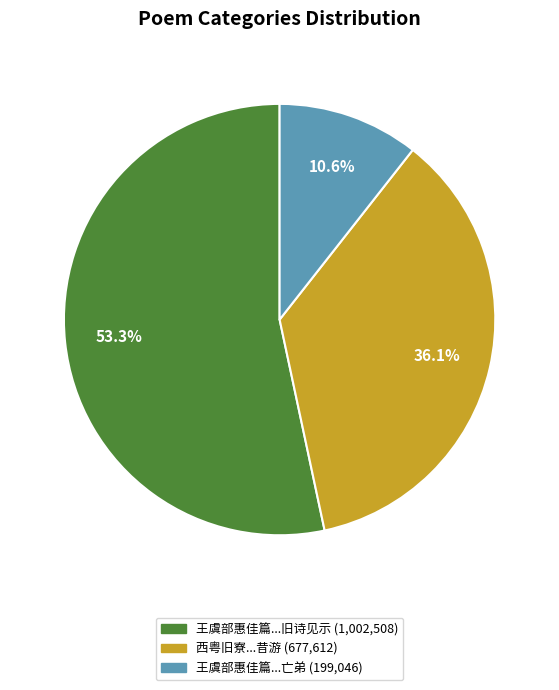

Is there any slice that represents more than half of the pie?

Yes